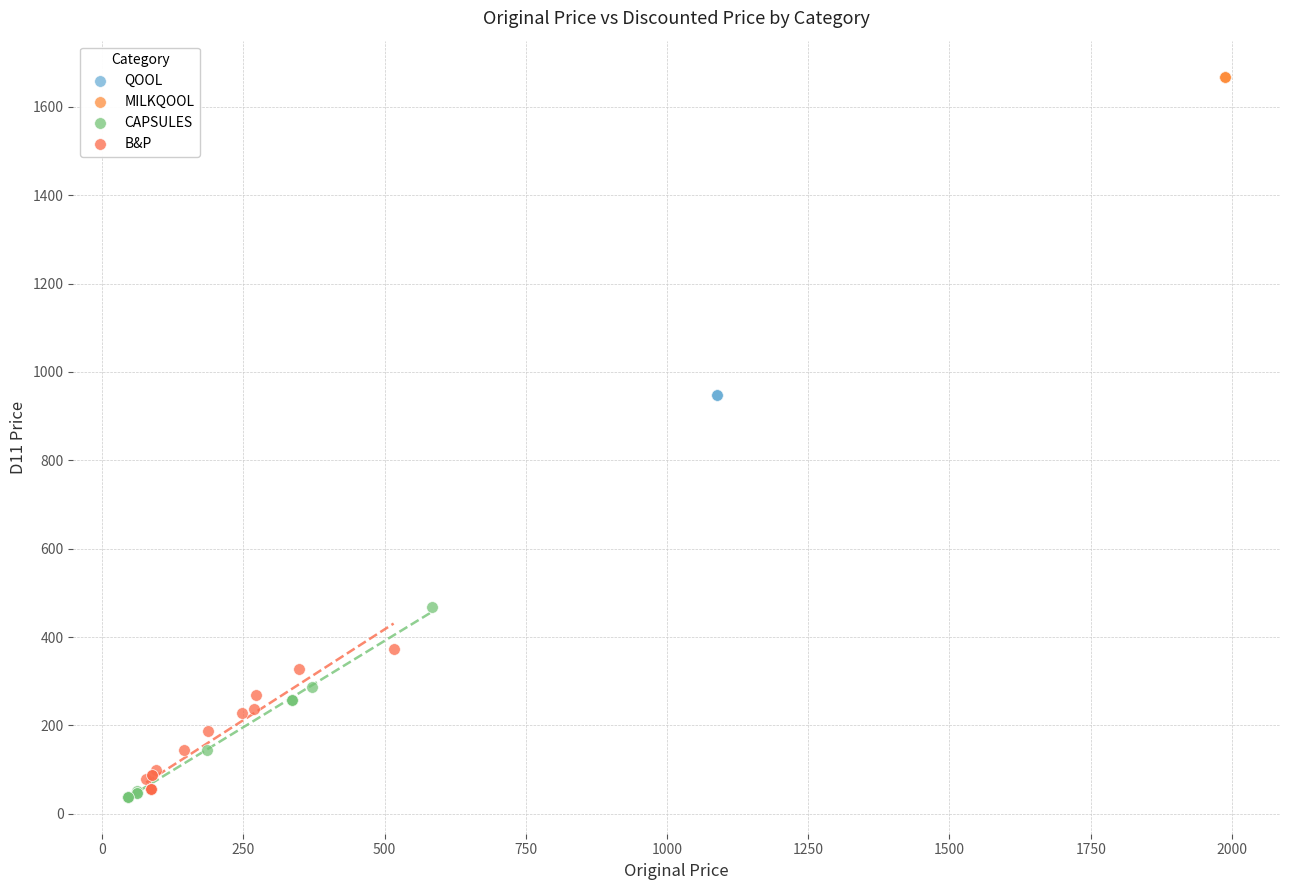

Which series contains the highest Y value?

MILKQOOL